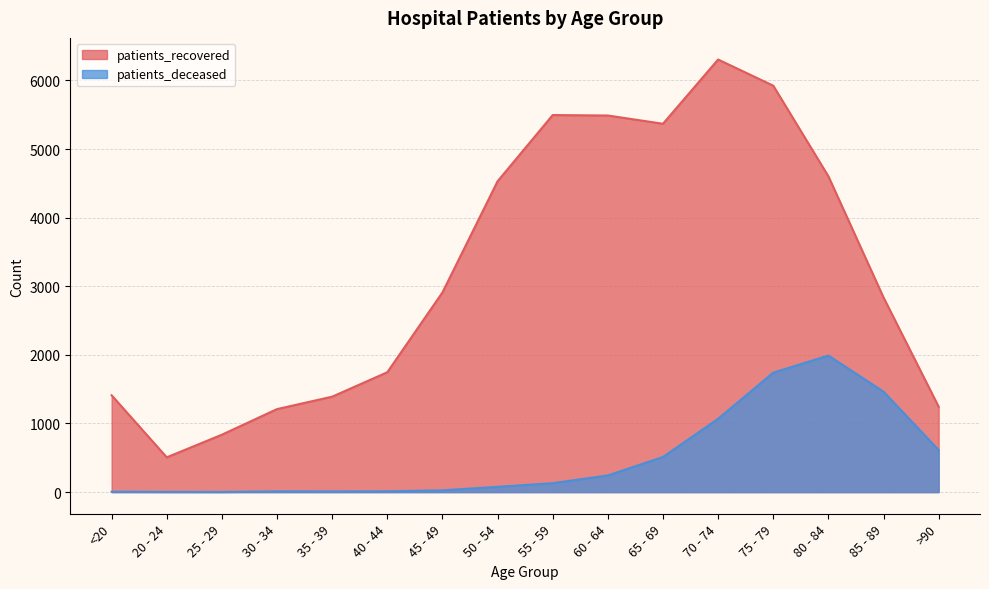

Reading left to right, list all the values displayed in this chart.

patients_recovered: 1411	507	837	1210	1391	1747	2910	4530	5495	5488	5368	6304	5923	4603	2837	1245
patients_deceased: 6	3	2	11	10	12	26	77	130	243	512	1068	1741	1990	1464	613